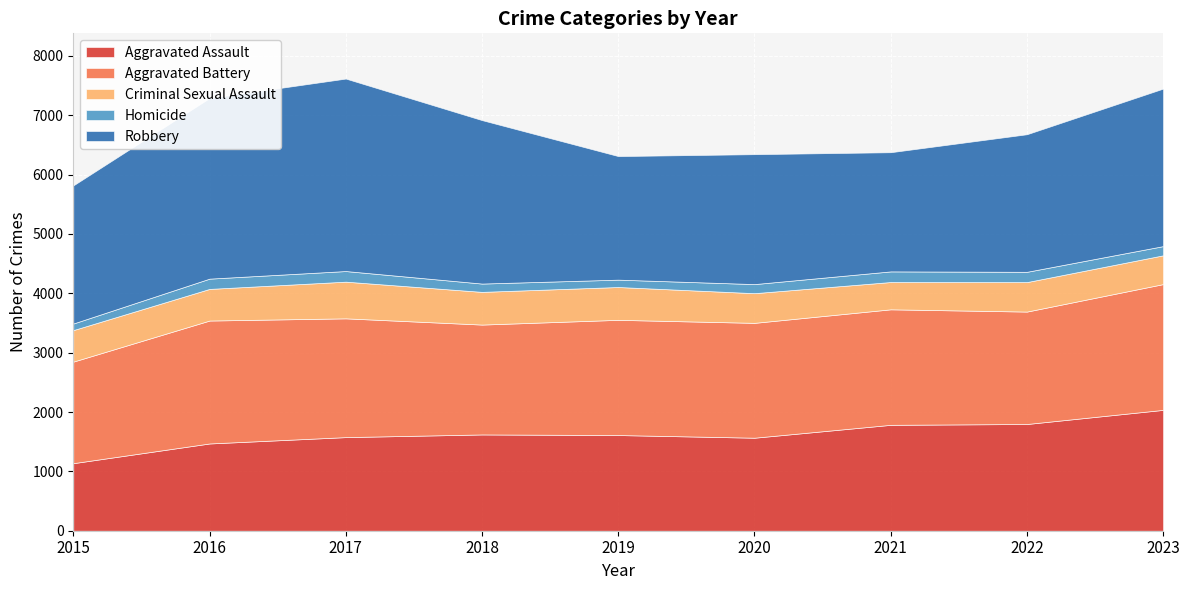

Is it true that Aggravated Assault equals 1577 at 2017?

True